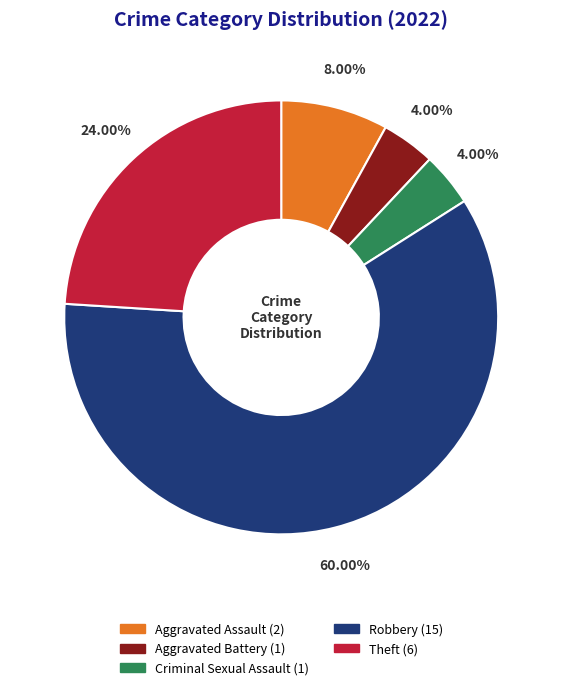

To the nearest percent, what is the difference between the Robbery and Theft slice percentages?

36%